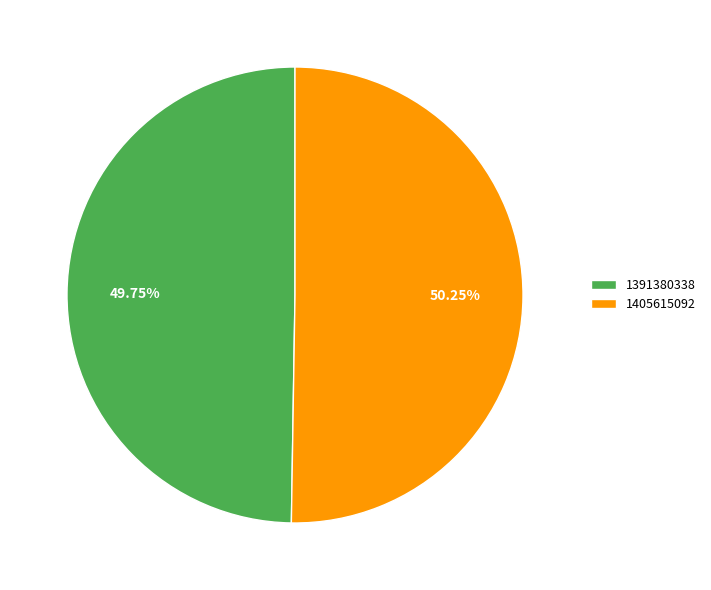

Is there any slice that represents more than half of the pie?

Yes